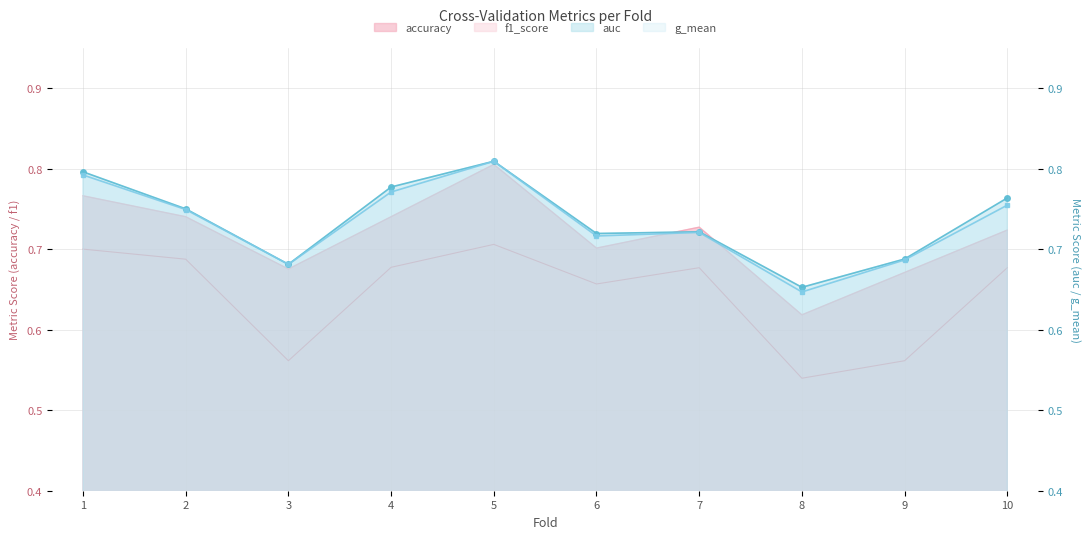

At which category does the chart reach its peak across all series?

5